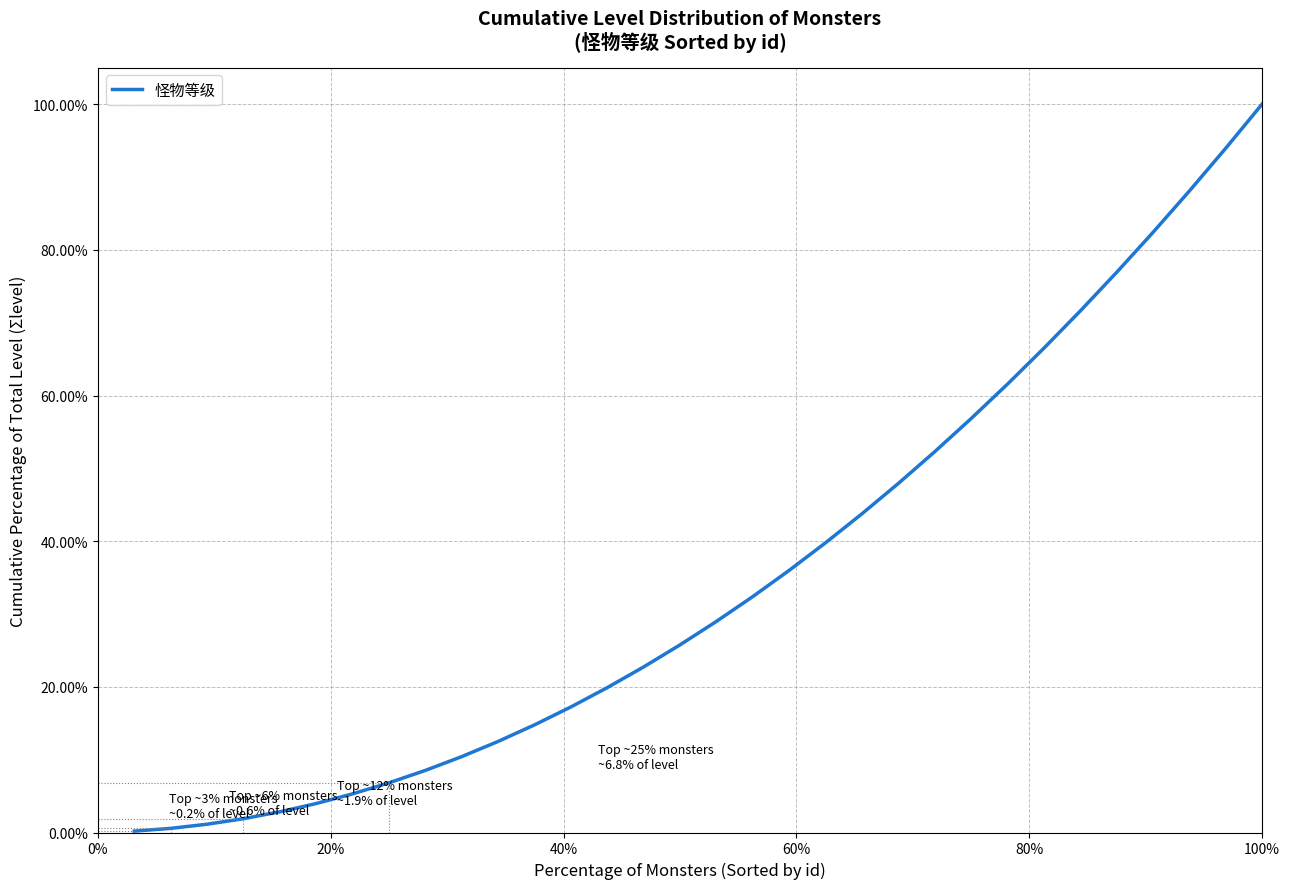

What is the difference between the maximum and minimum values?

99.8